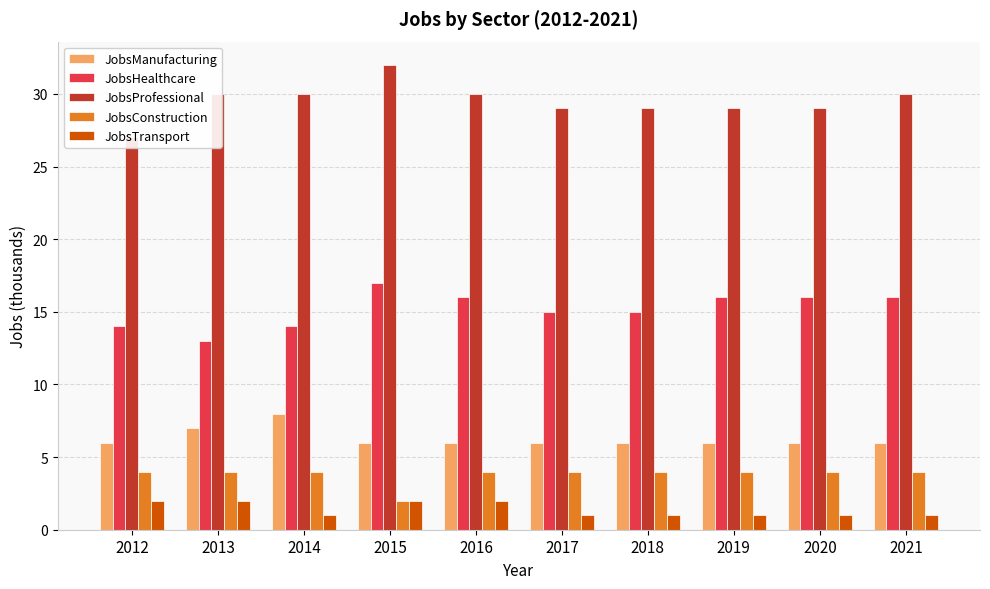

Which series has the widest spread of values?

JobsProfessional